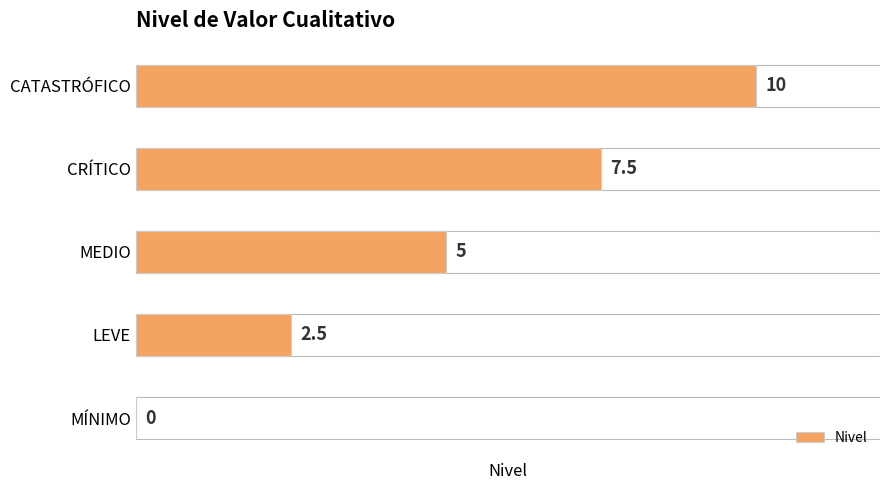

What is the sum of the values at MÍNIMO and MEDIO?

5.0